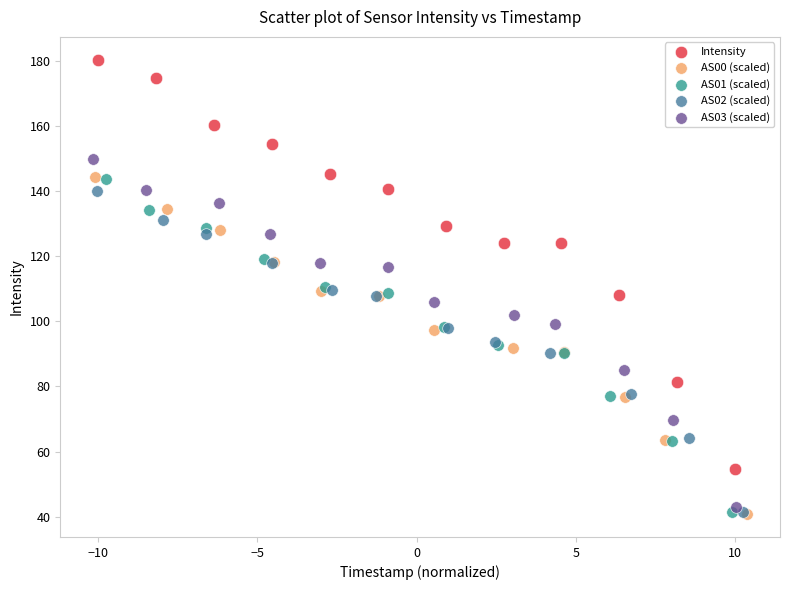

Which series has the widest spread of Y values?

Intensity